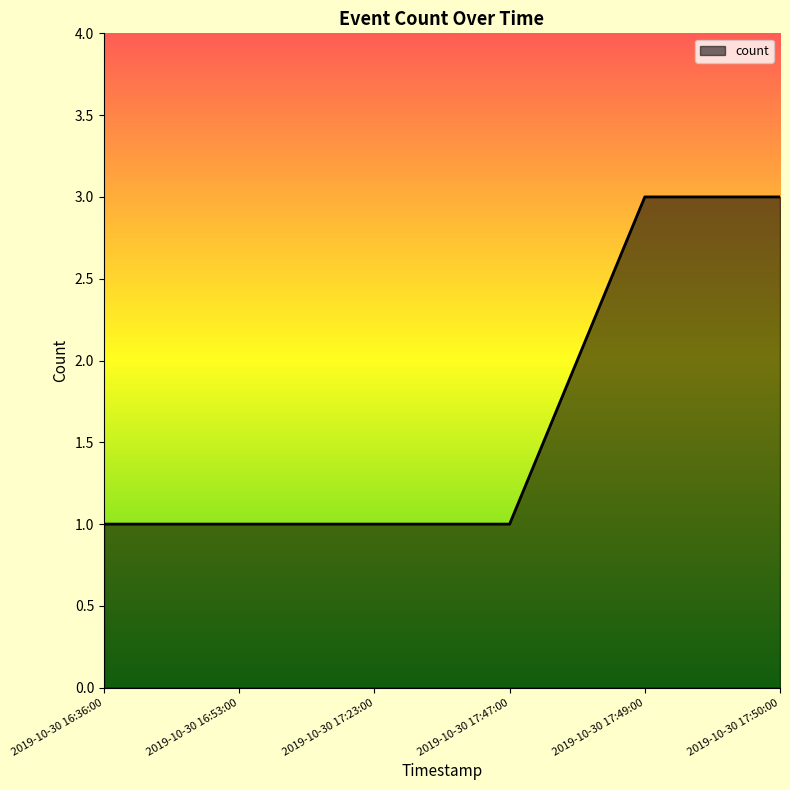

Count the values in the range 1 to 3.

6